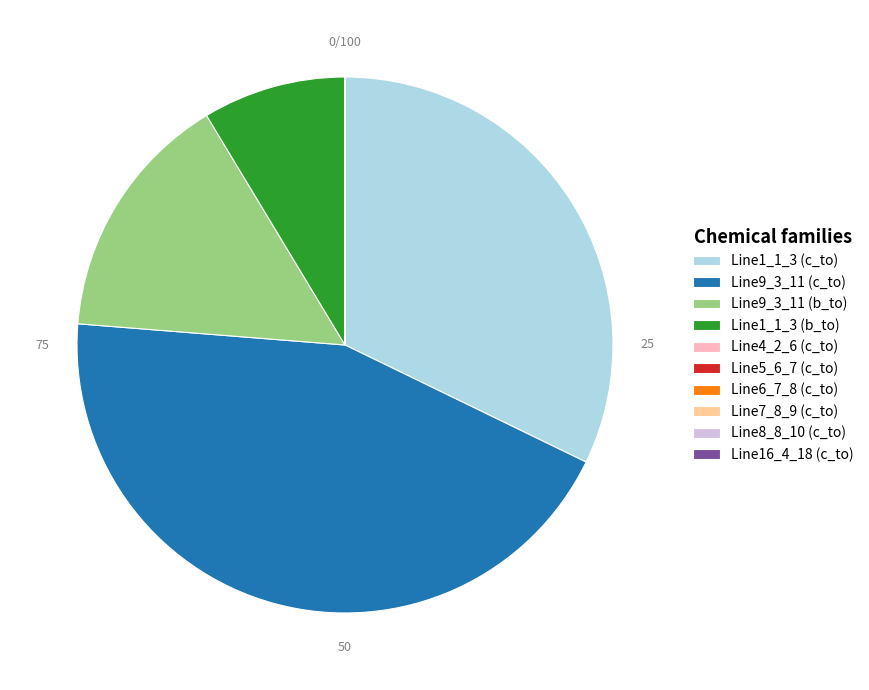

Which slice is the largest?

Line9_3_11 (c_to)